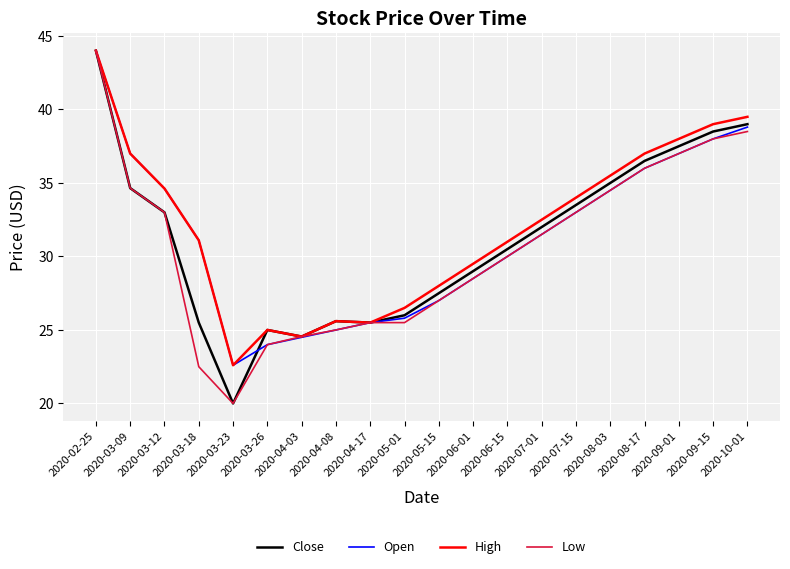

How many lines are shown in the chart?

4